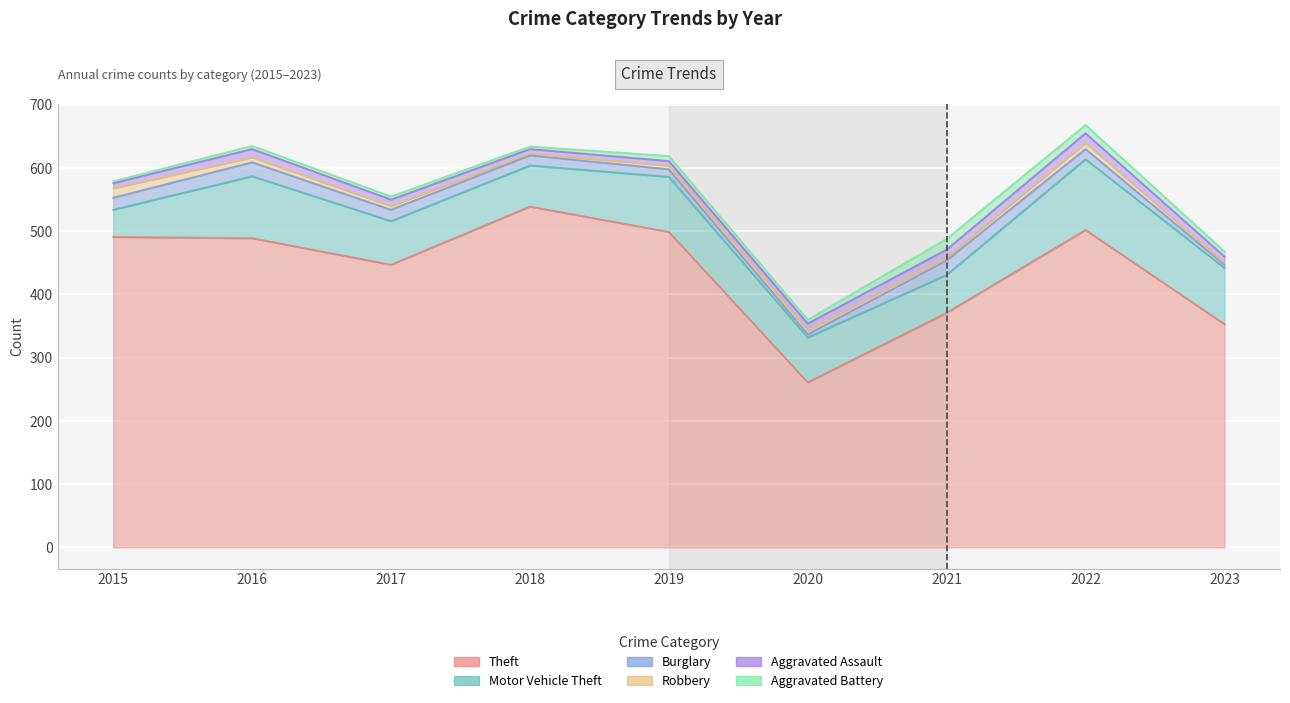

Which series has the largest range (max minus min)?

Theft